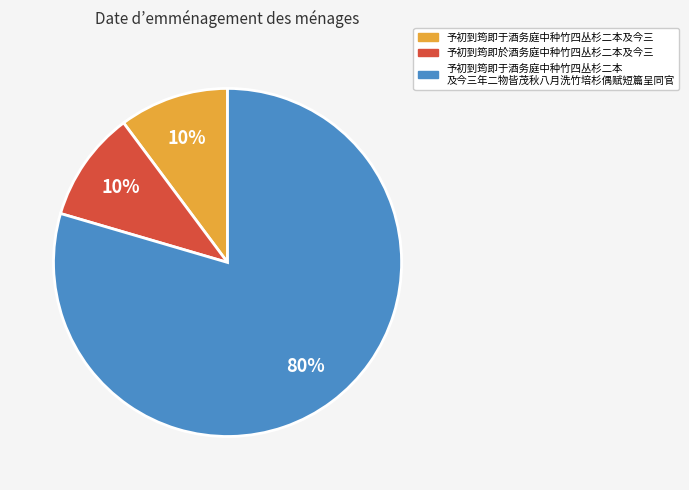

To the nearest percent, what is the average slice percentage?

33%